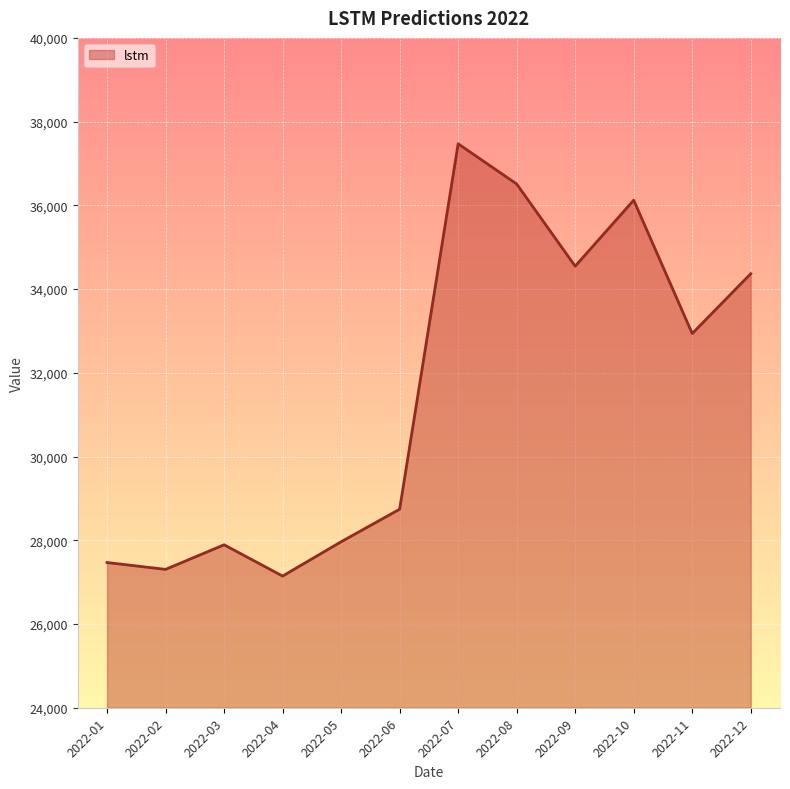

What is the greatest value displayed?

37470.5